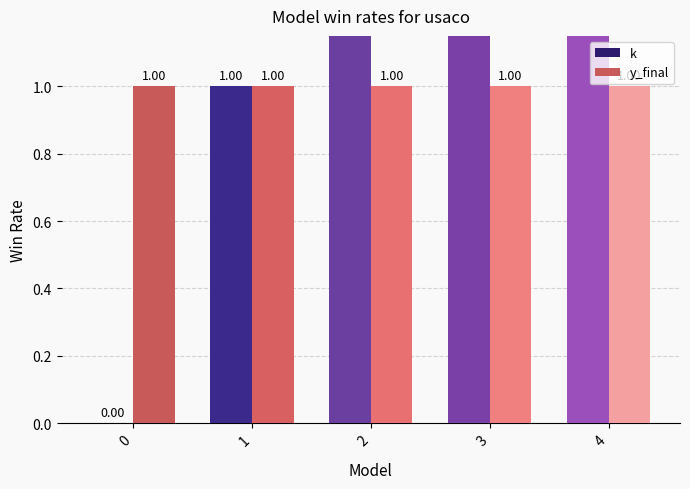

What are all the series names shown in the legend?

k, y_final